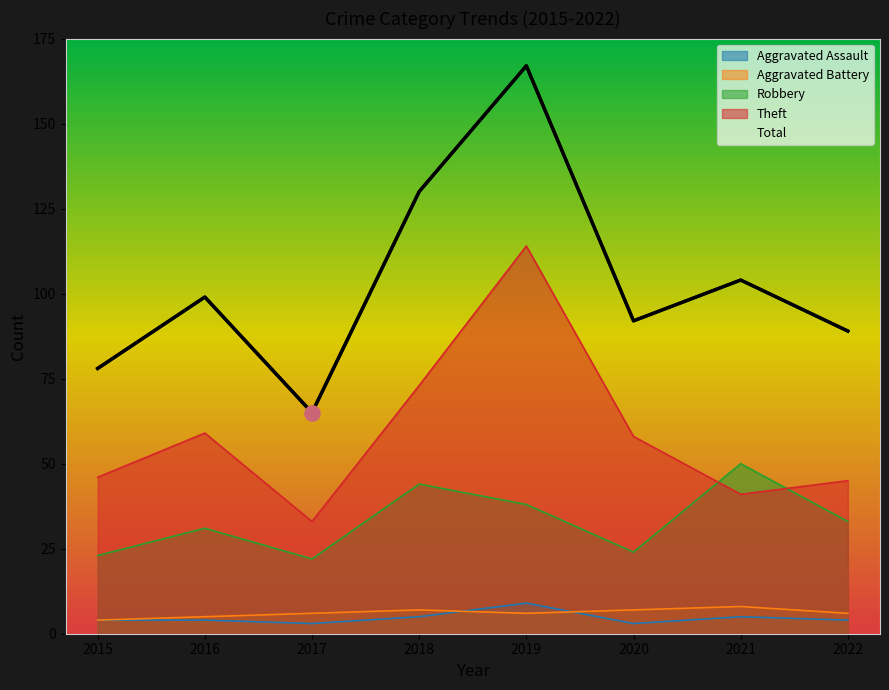

Which series contains the highest Y value?

Total